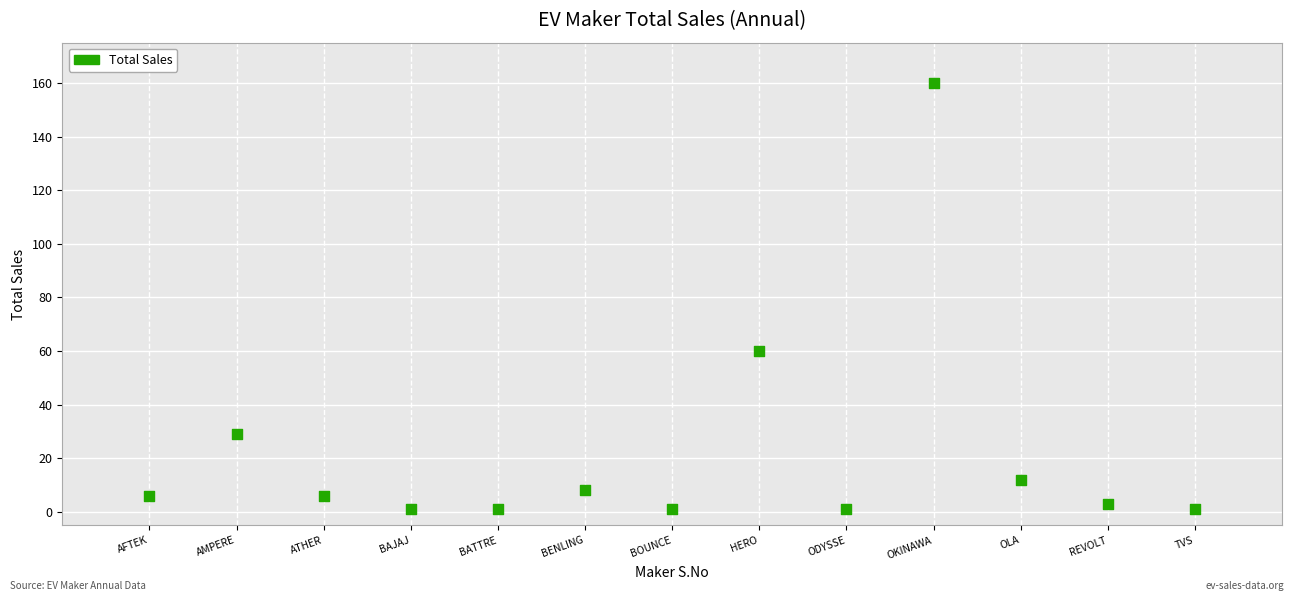

What is the range of Y values (max minus min)?

159